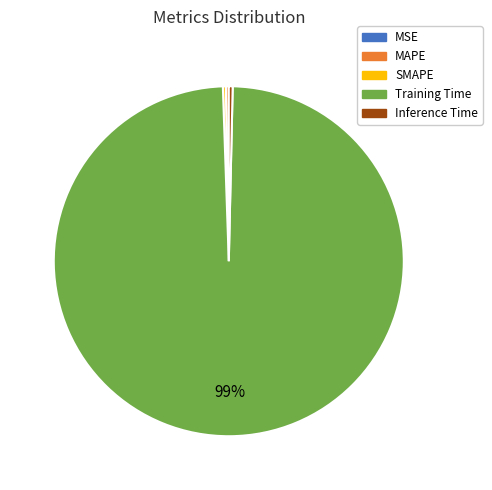

To the nearest percent, what is the average slice percentage?

20%